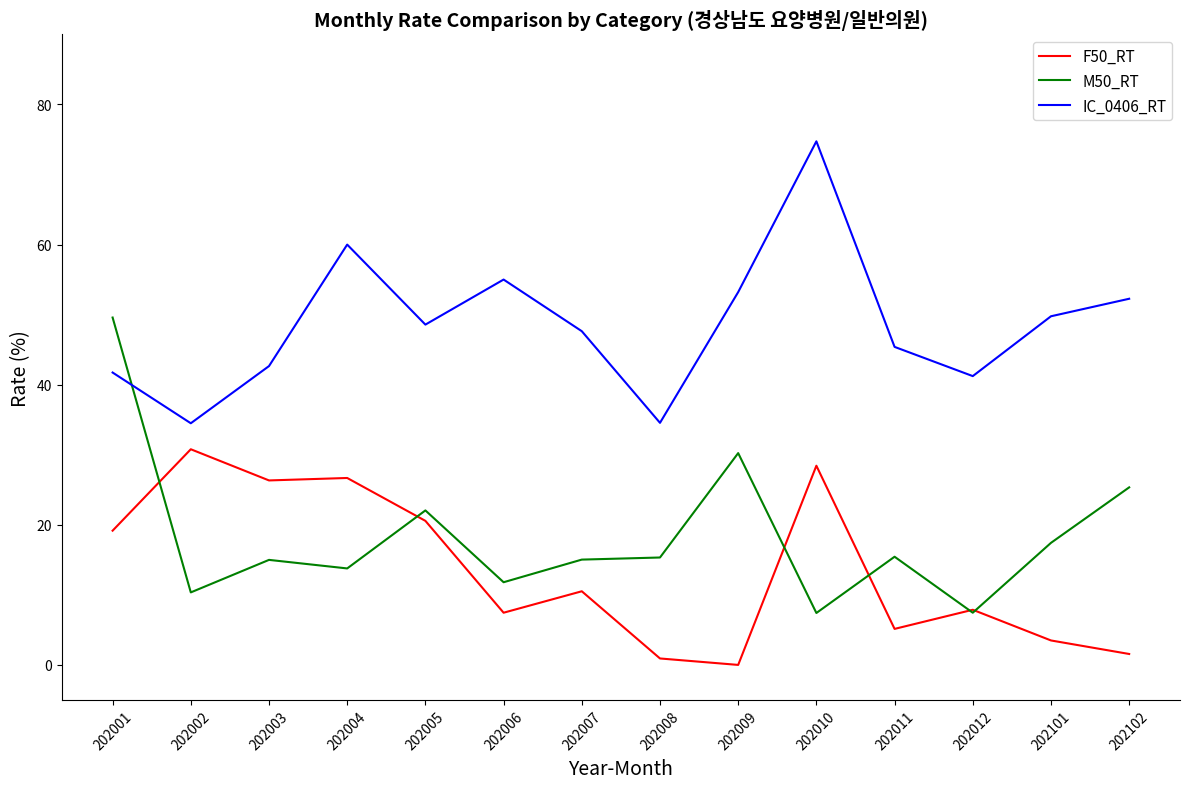

What is the total value across all series at 202003?

84.0